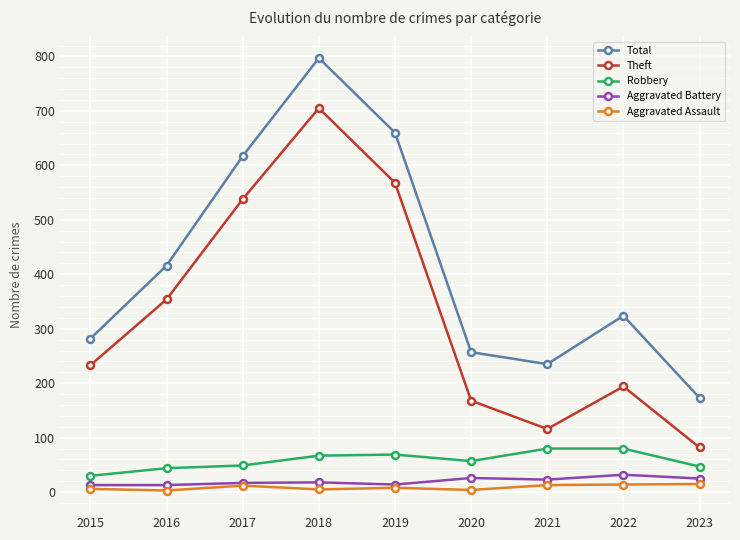

Does the chart have visible grid lines?

Yes